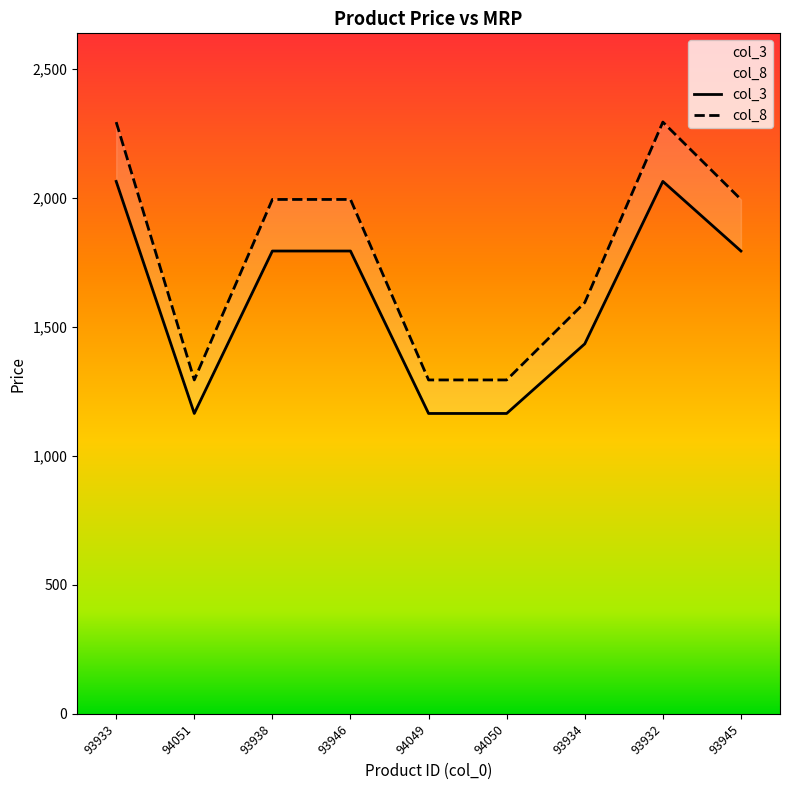

True or false: col_8 and col_3 intersect in this chart.

False